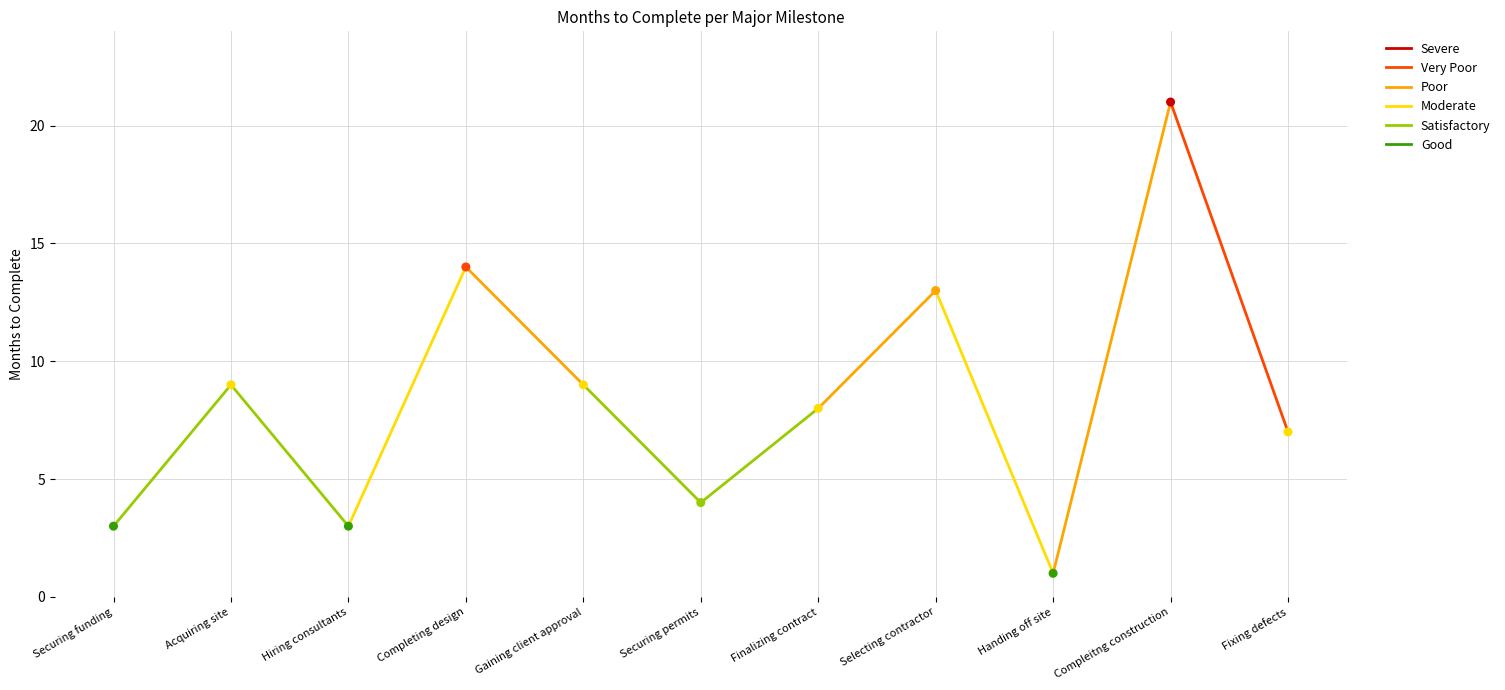

What is the average Y value?

8